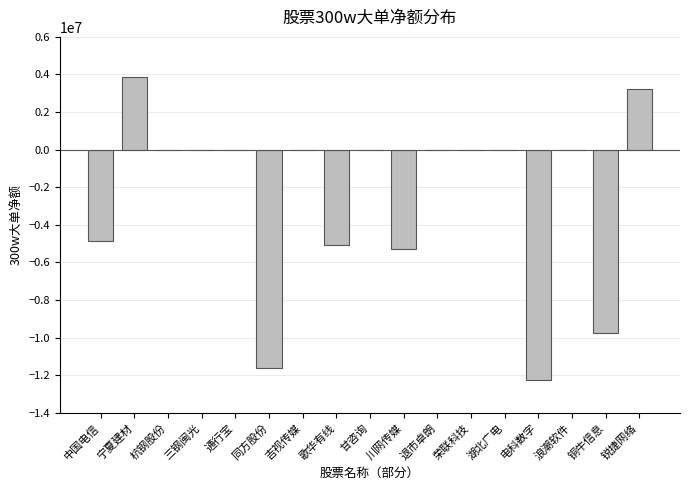

What is the sum of the values at 铜牛信息 and 中国电信?

-14628851